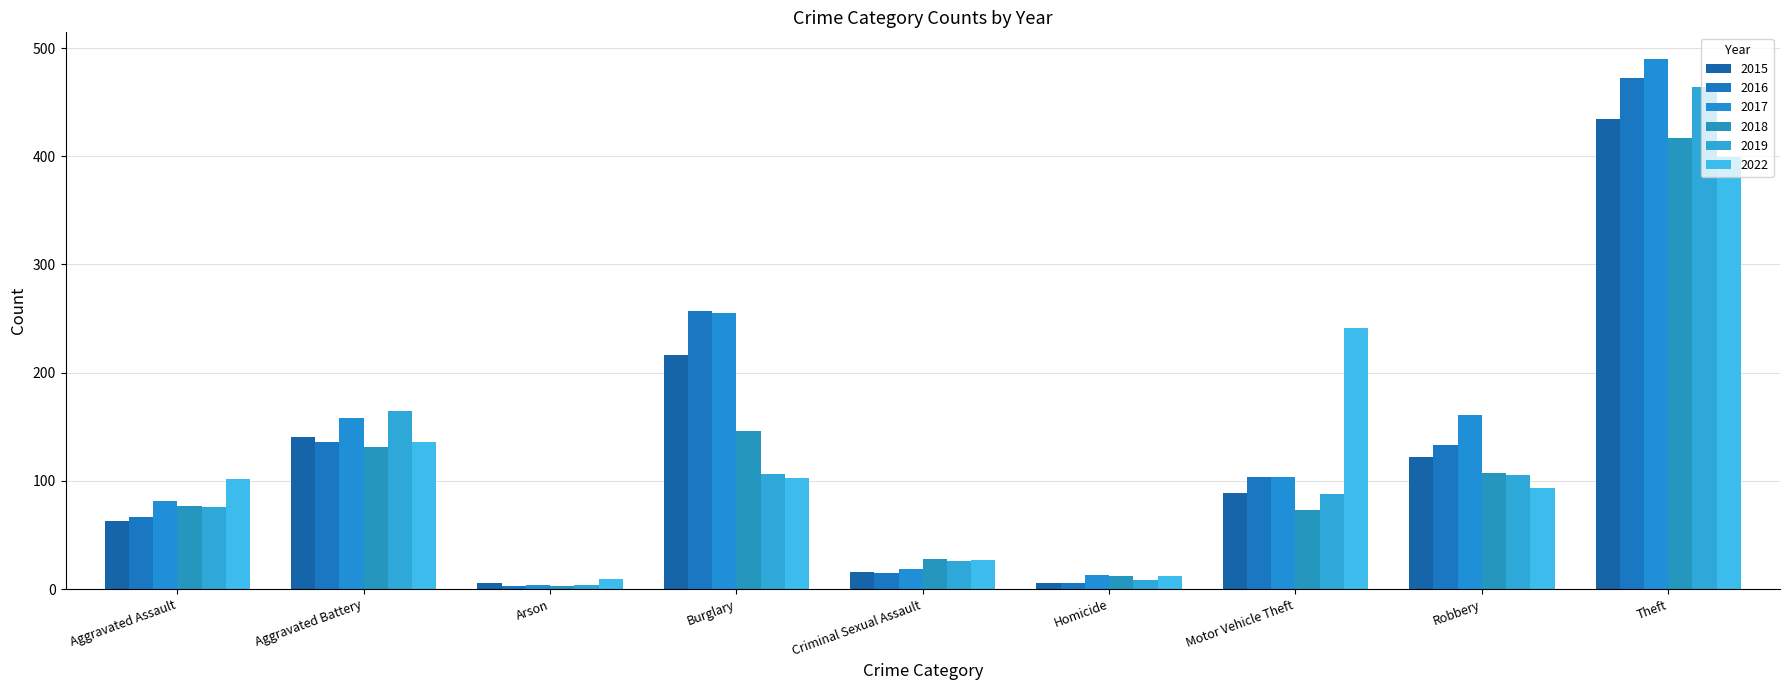

At which label does 2022 first exceed 102?

Aggravated Battery